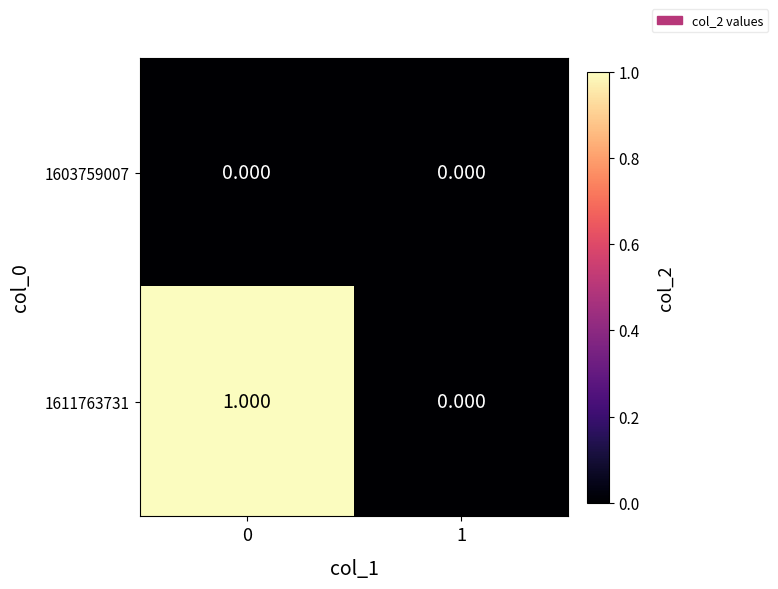

Is the value of 1603759007 at 1 greater than the value of 1611763731 at 0?

No